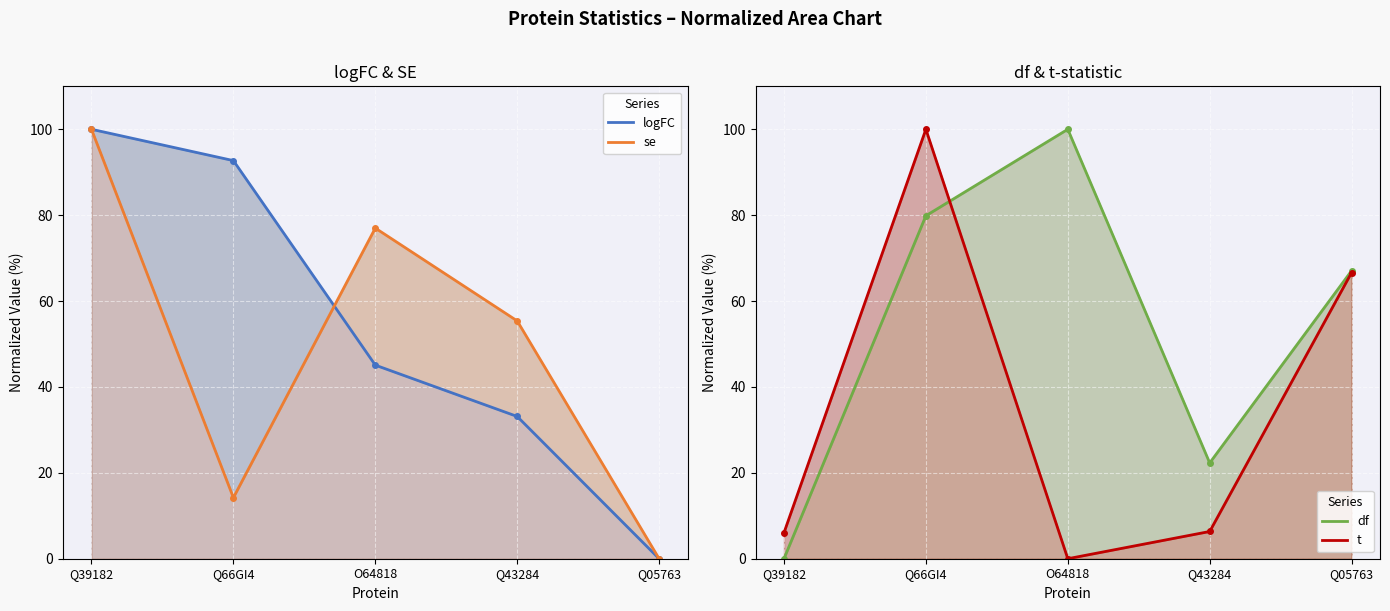

How many data points in logFC are above 45?

3